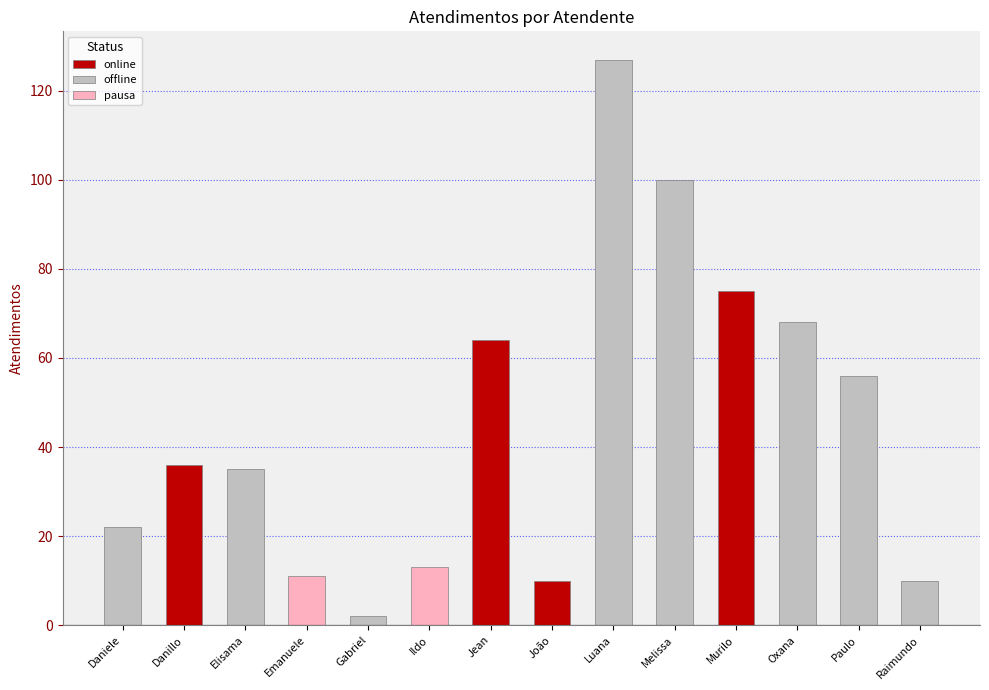

What is the label of the 4th bar from the right?

Murilo